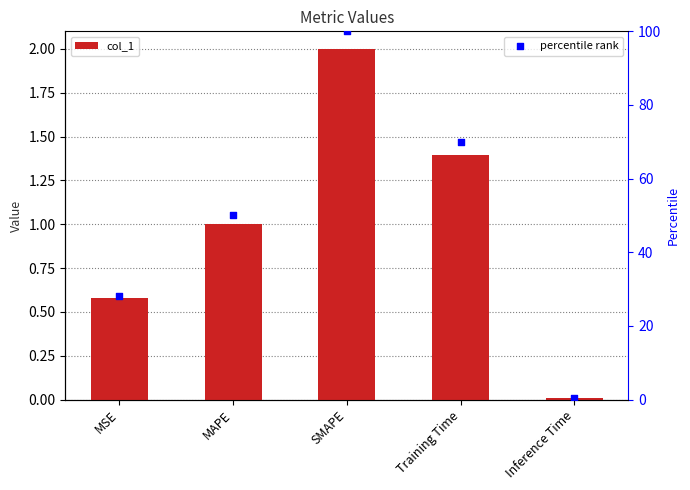

Which series reaches the maximum Y coordinate?

percentile rank